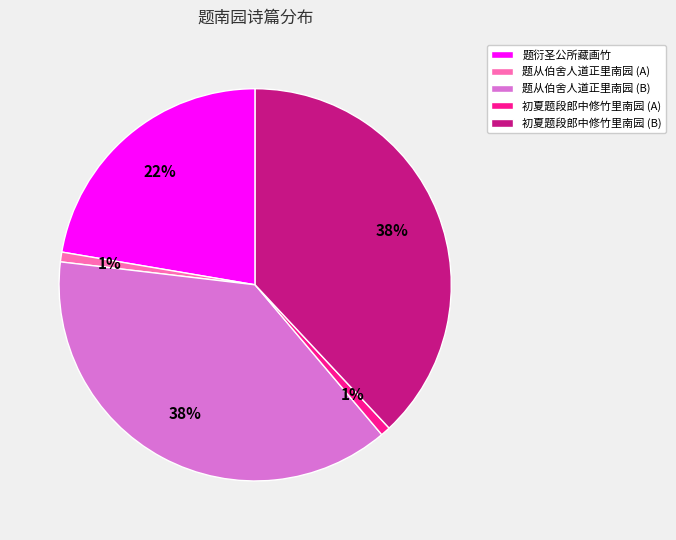

To the nearest percent, what is the average slice percentage?

20%